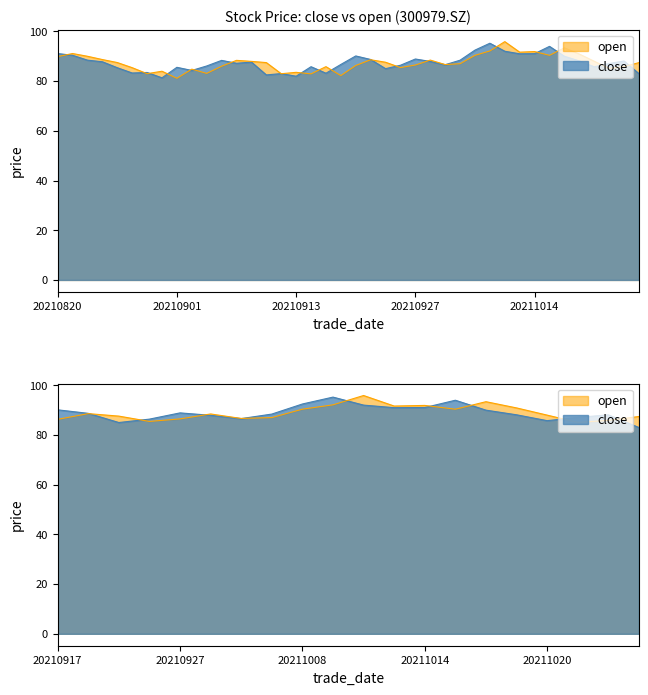

Read the open value at 20210917.

86.3